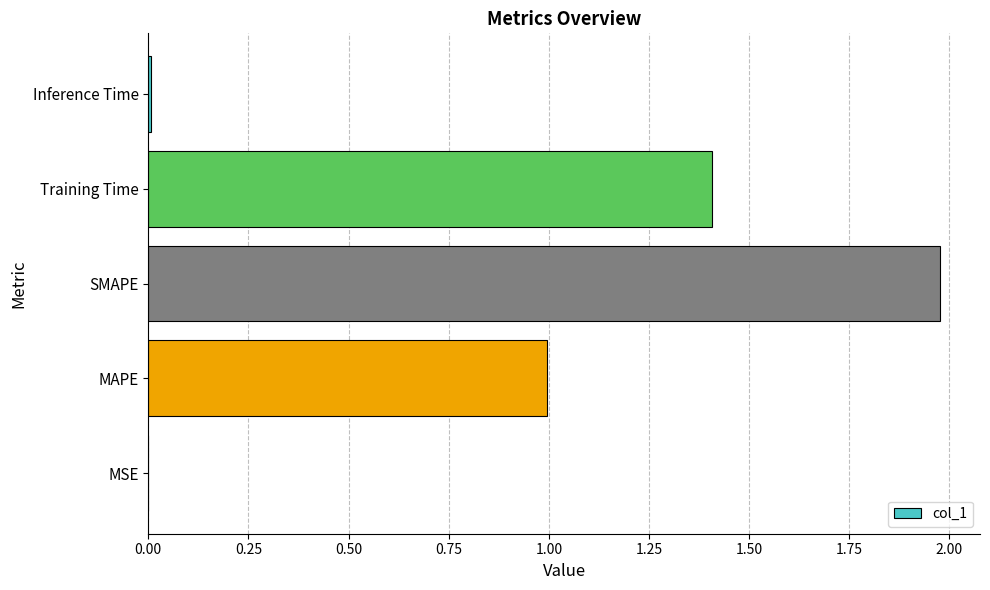

Between Inference Time and Training Time, which is larger?

Training Time